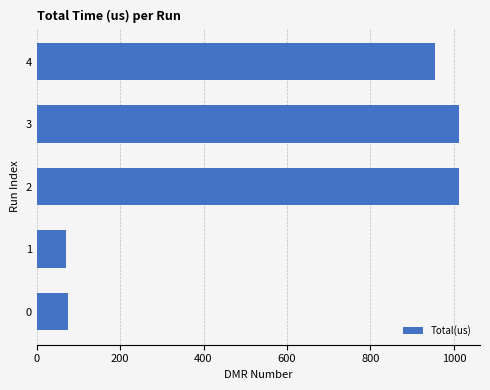

What is the change in value from 3 to 4?

-58